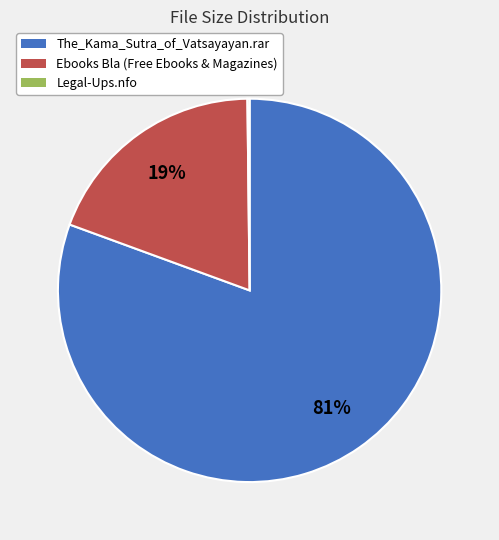

Which category has the biggest portion of the pie?

The_Kama_Sutra_of_Vatsayayan.rar